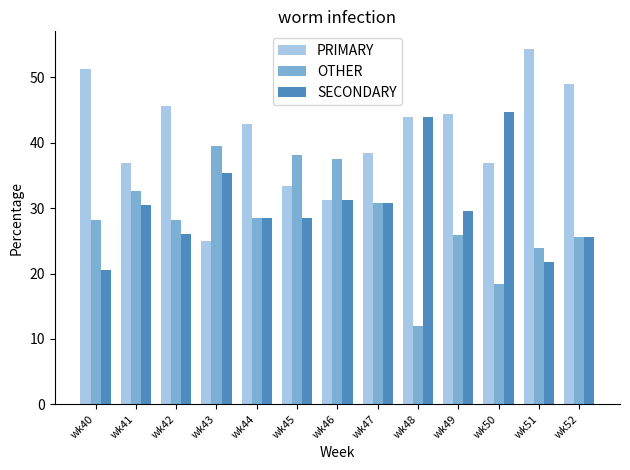

List the series in order of their overall mean, highest first.

PRIMARY, SECONDARY, OTHER